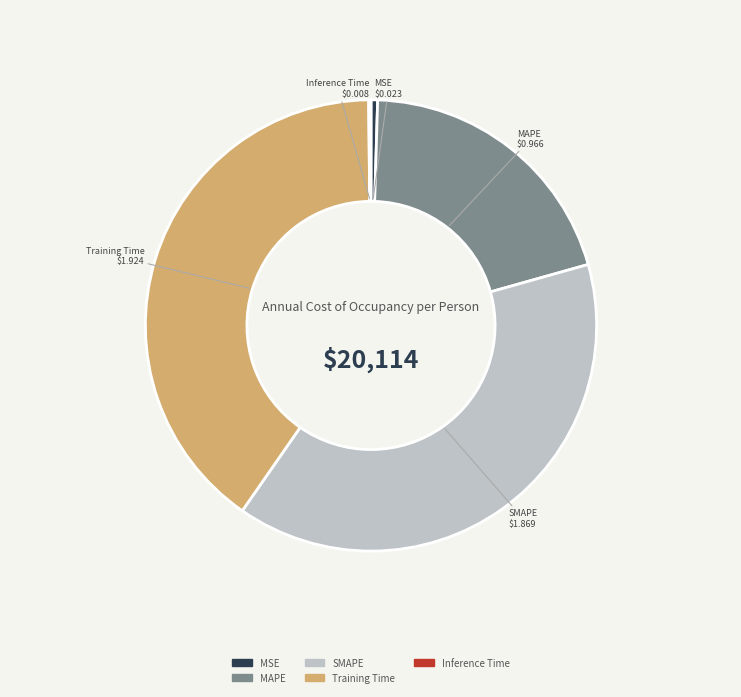

What is the largest slice in the pie chart?

Training Time